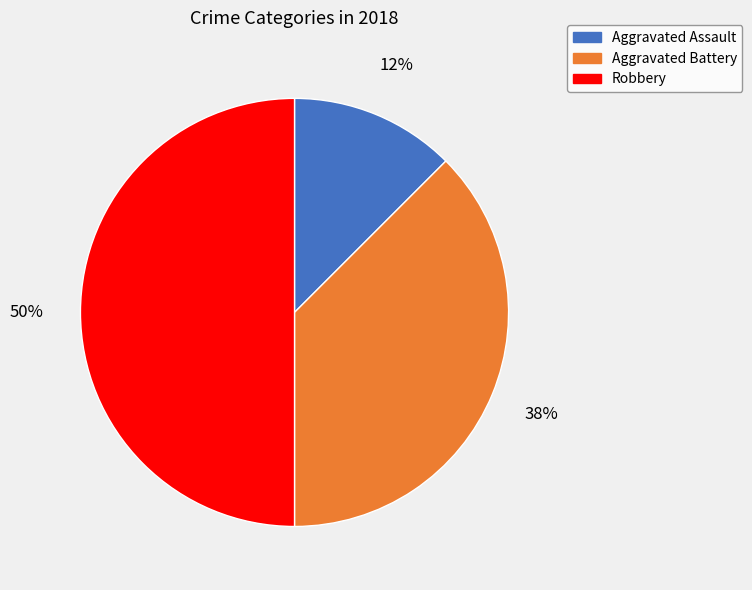

How many slices are in this pie chart?

3